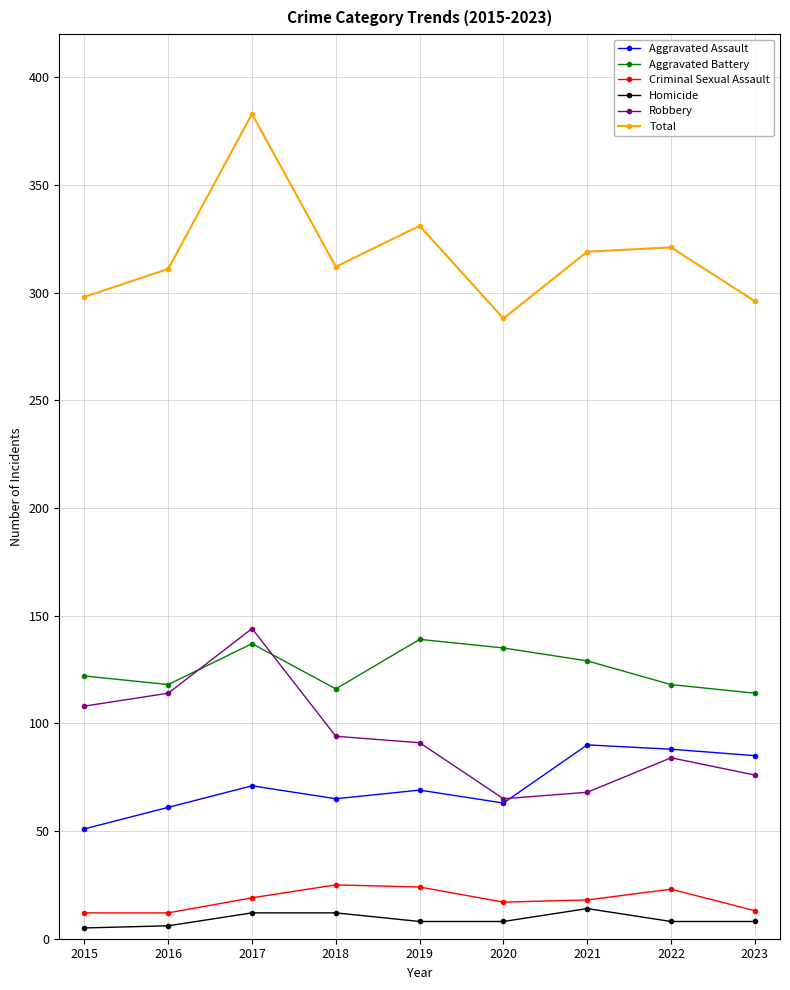

The Criminal Sexual Assault series shows 17 at 2020. True or false?

True